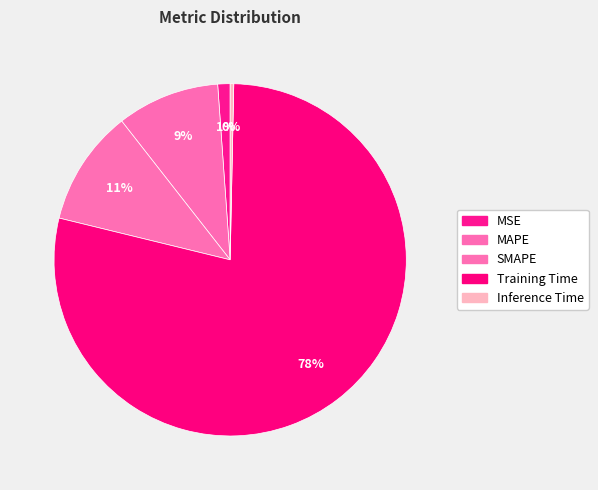

To the nearest percent, what portion does MAPE represent?

9%